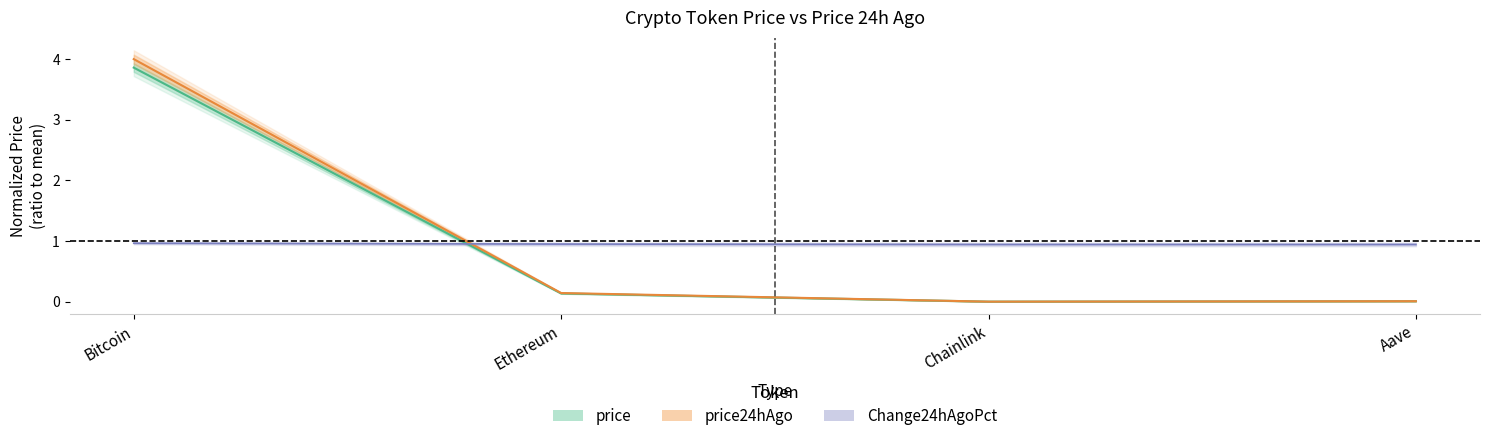

True or false: price24hAgo and price cross at least once.

False